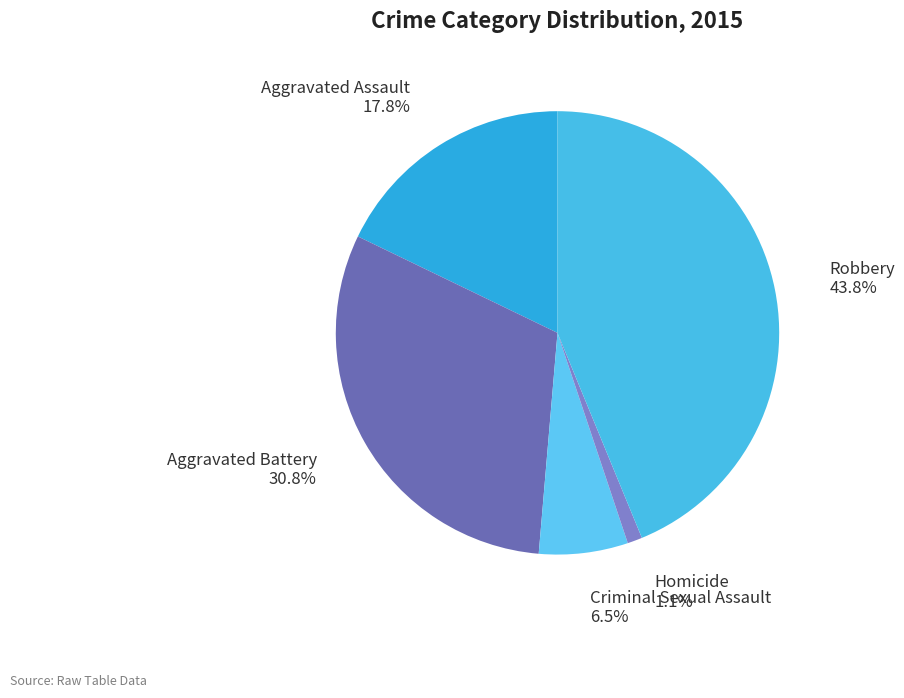

Does Homicide represent more than half of the total?

No